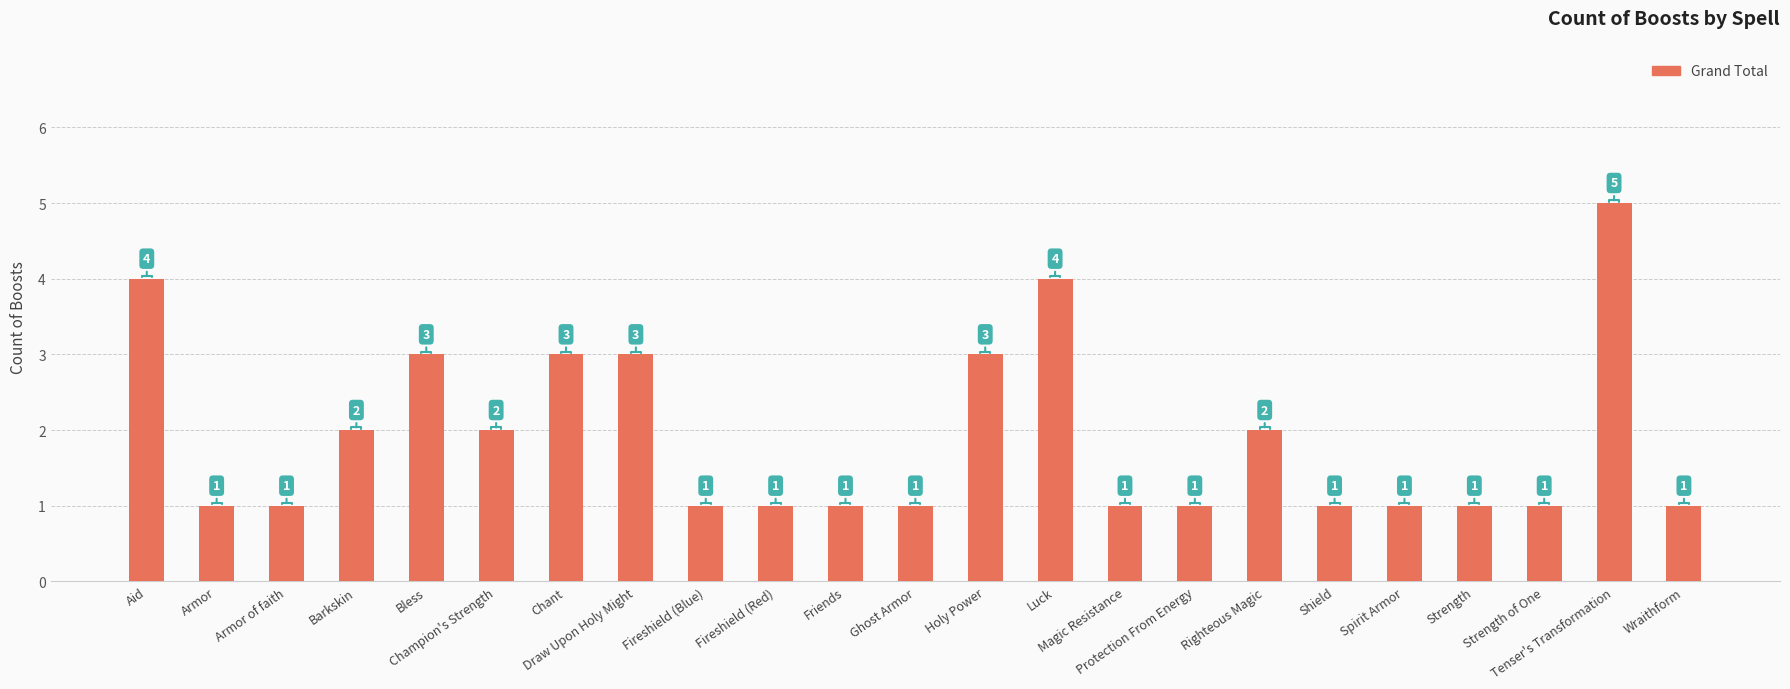

Count the values in the range 1 to 3.

20